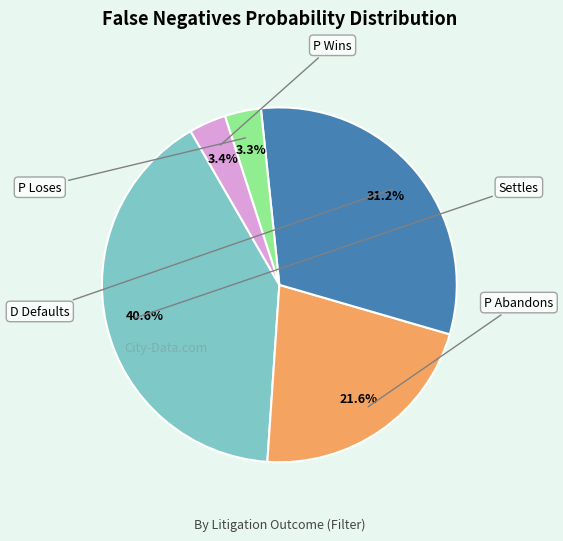

Does any single category account for the majority?

No